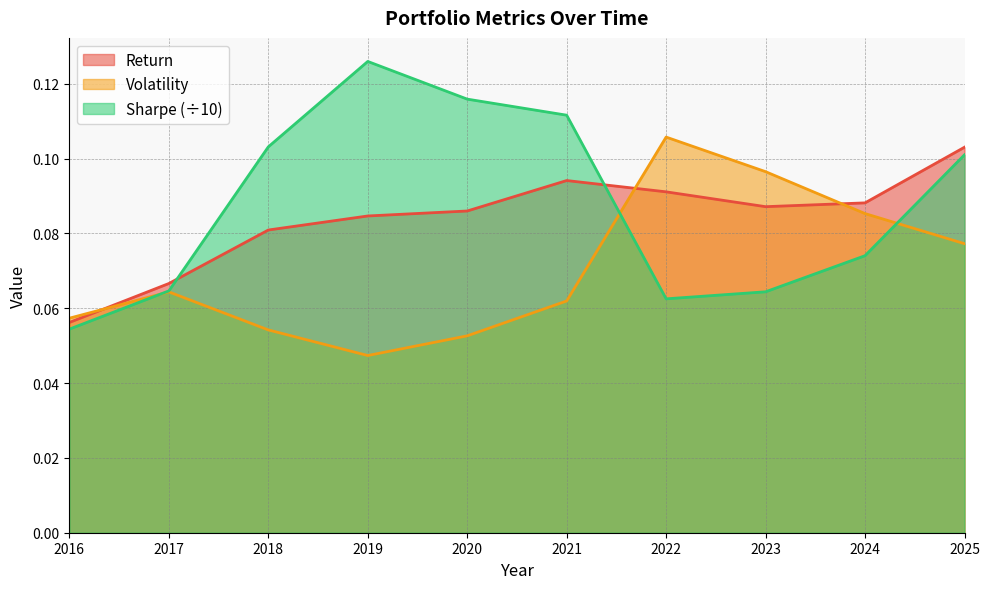

What is the value of the Volatility point at the 7th from the left?

0.1